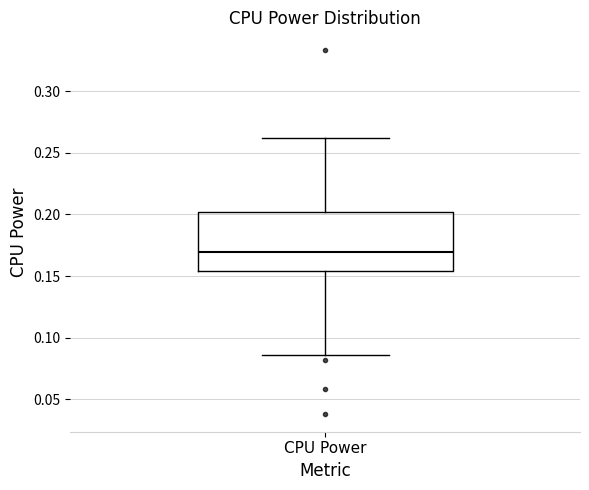

Where does the lower whisker of the box for CPU Power end on the y-axis? The values are not printed on the chart, so give them approximately, as read against the axis.

0.085